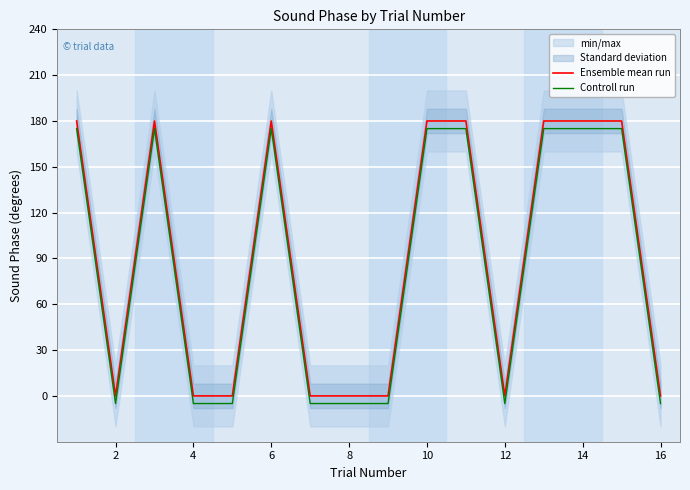

Which category has the lowest value across all series?

2